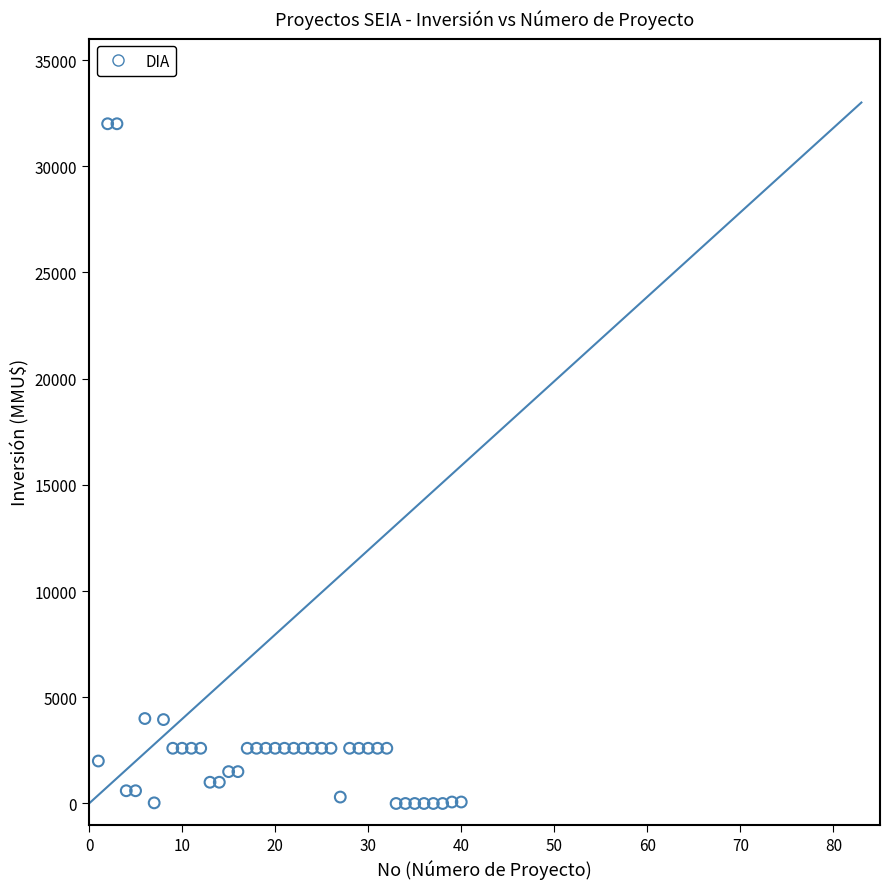

What is the range of X values (max minus min)?

39